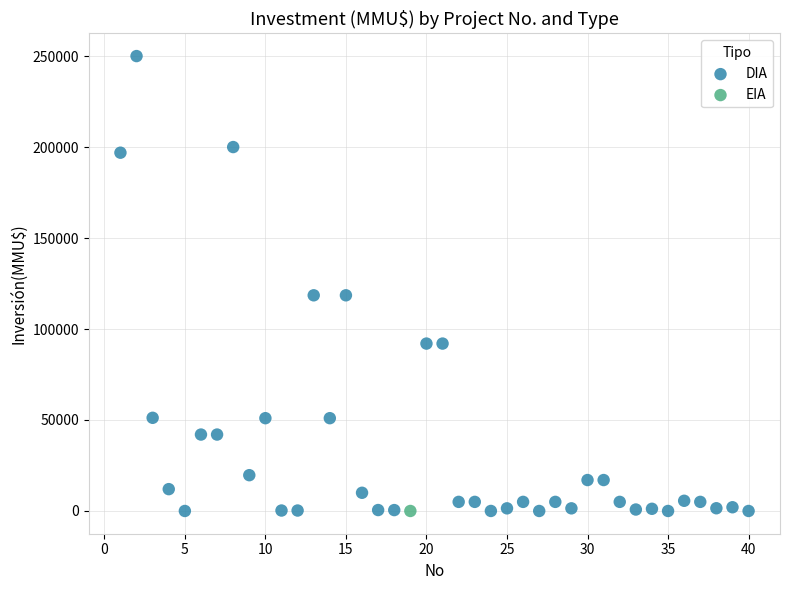

What are all the series names shown in the legend?

DIA, EIA